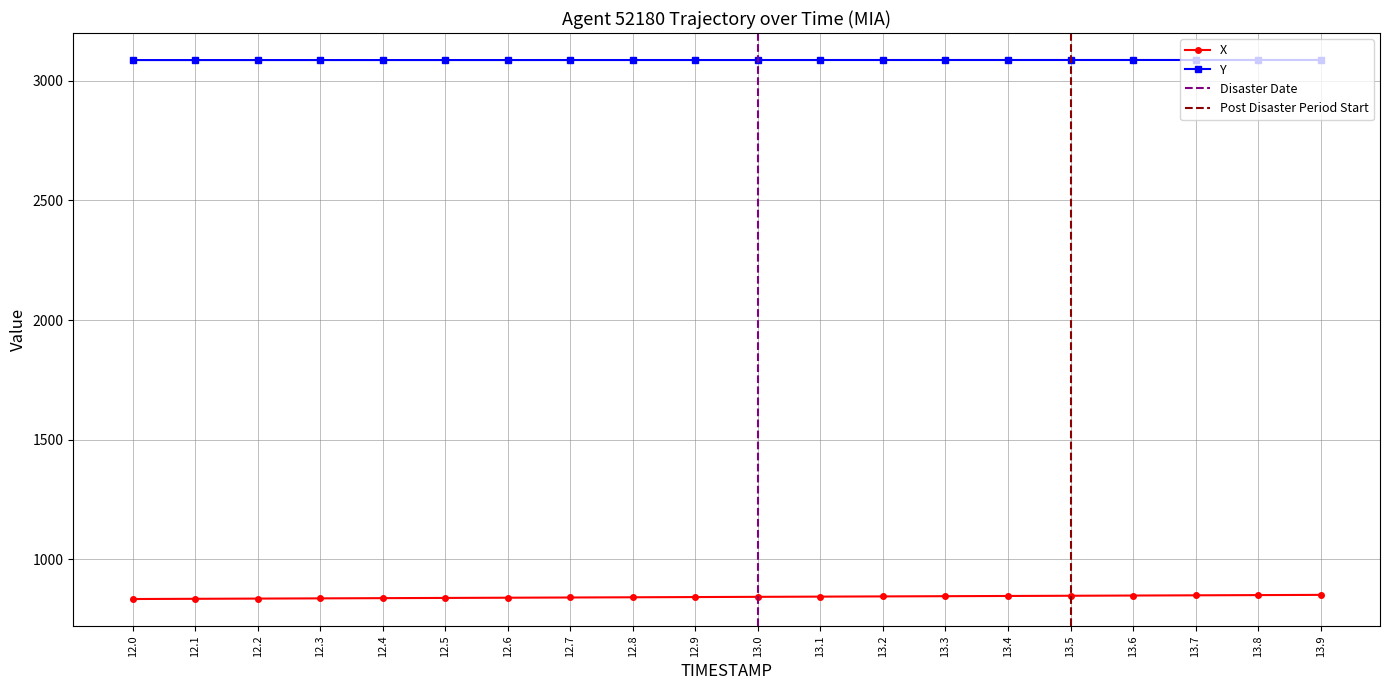

At which label is X closest to 842?

12.9